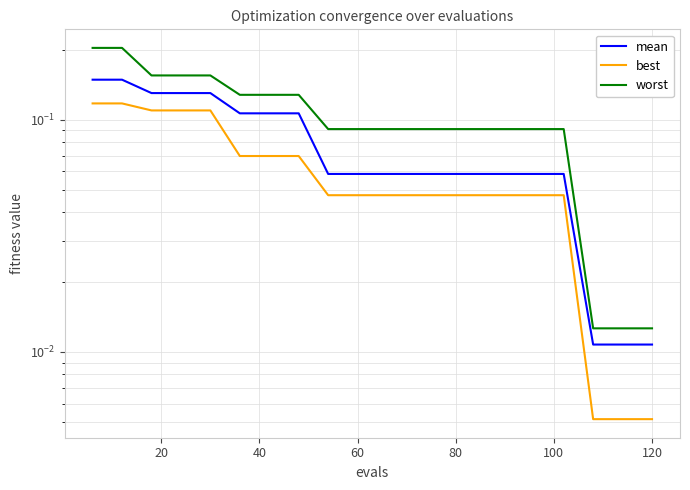

How many series are shown in this chart?

3